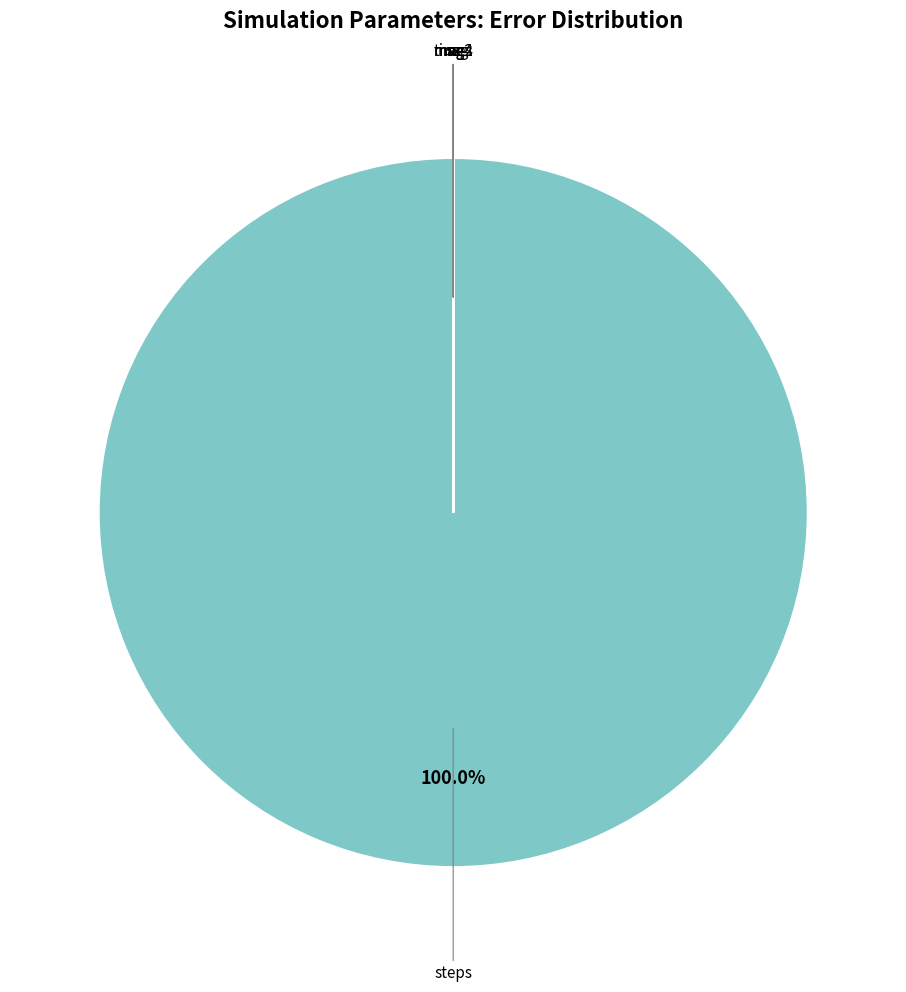

Is there a majority slice in this chart?

Yes